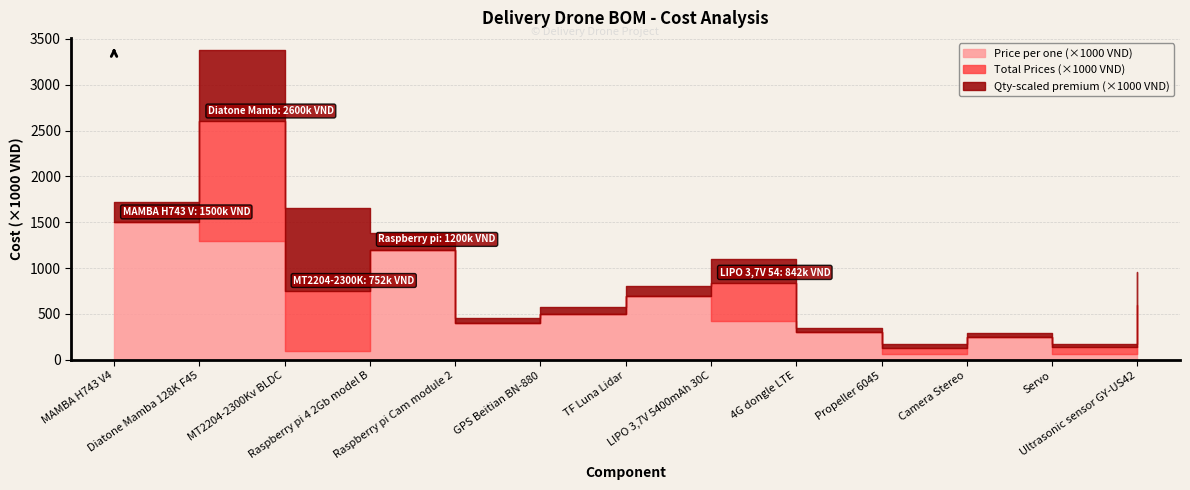

Reading right to left, extract all data points from this chart.

Price per one: 150000	68000	250000	65000	300000	421000	700000	500000	400000	1200000	94000	1300000	1500000
Qty: 4	2	1	2	1	2	1	1	1	1	8	2	1
Prices: 600000	136000	250000	130000	300000	842000	700000	500000	400000	1200000	752000	2600000	1500000